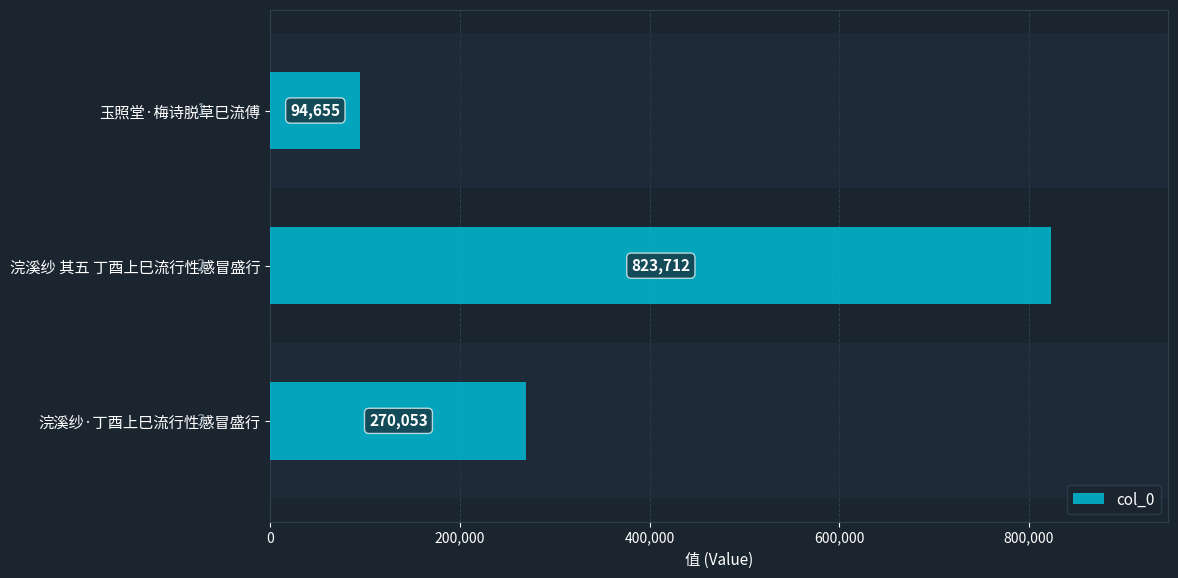

Rank the categories by value from lowest to highest.

玉照堂·梅诗脱草巳流傅, 浣溪纱·丁酉上巳流行性感冒盛行, 浣溪纱 其五 丁酉上巳流行性感冒盛行